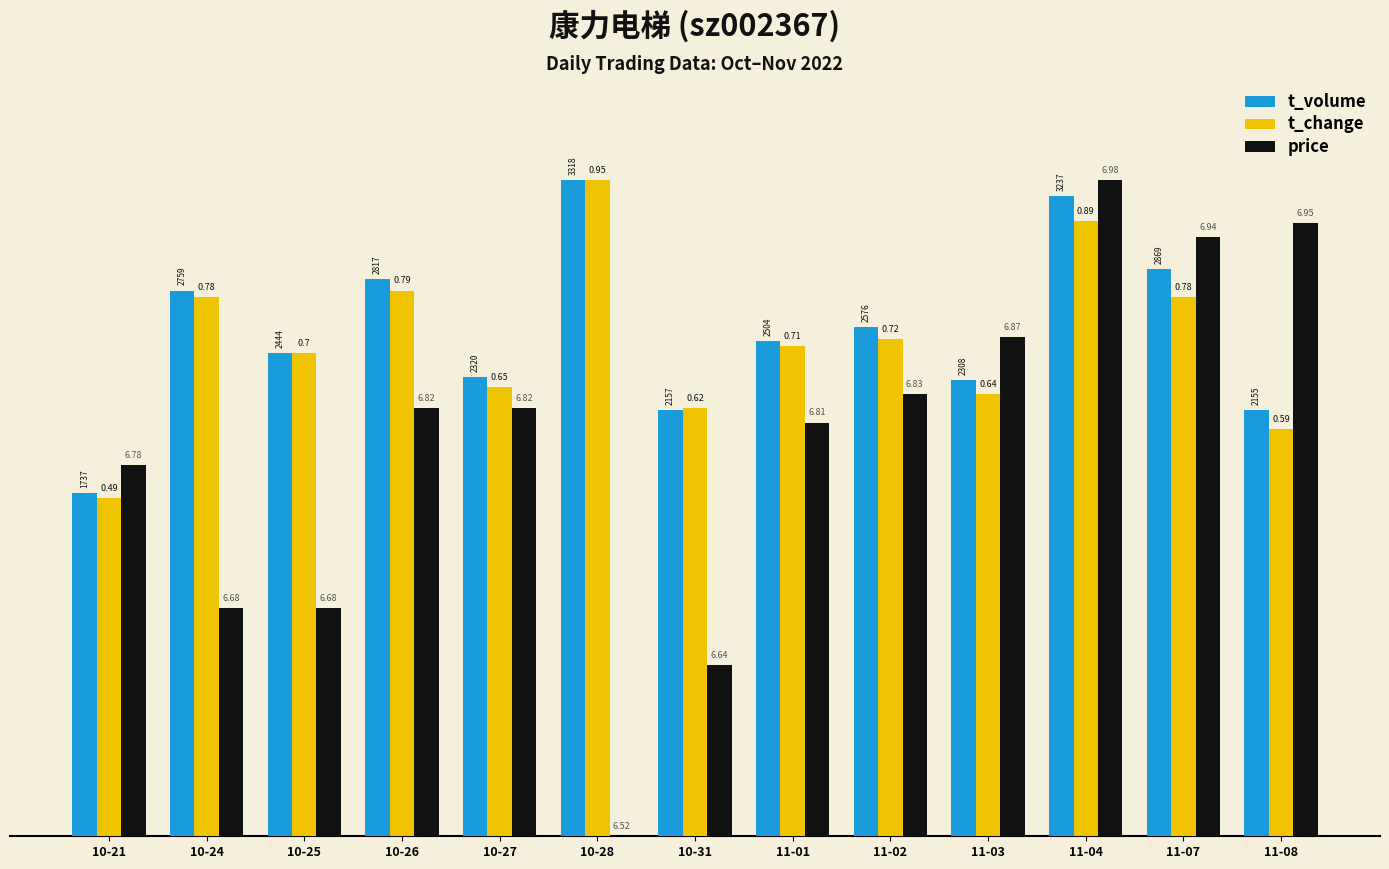

At how many categories does at least one series exceed 12?

3